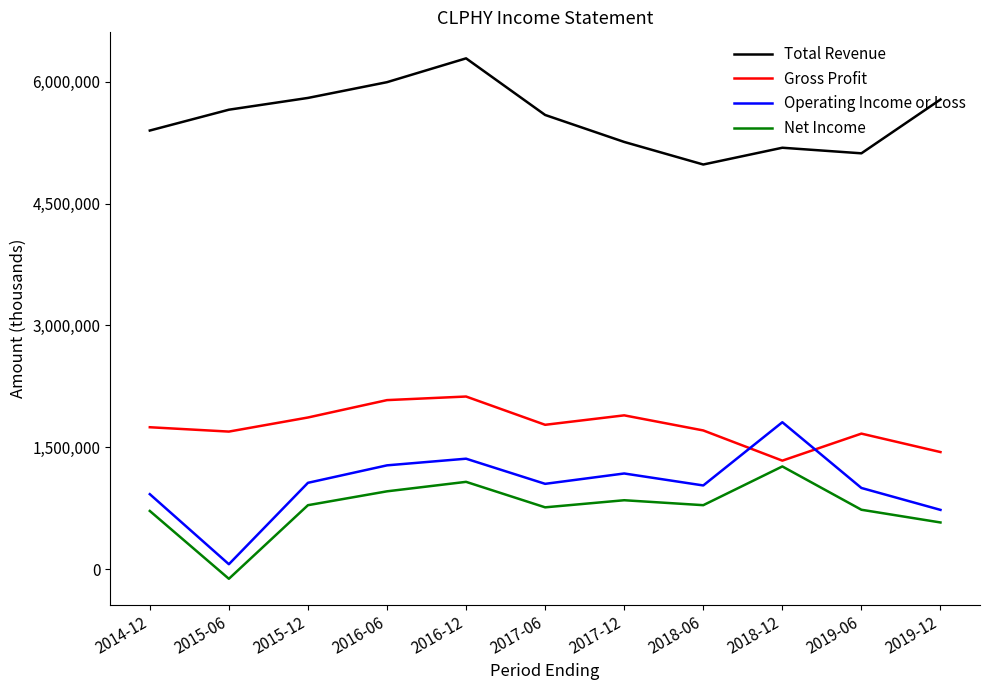

What is the approximate value of Net Income at 2019-12, to the nearest 100?

576000